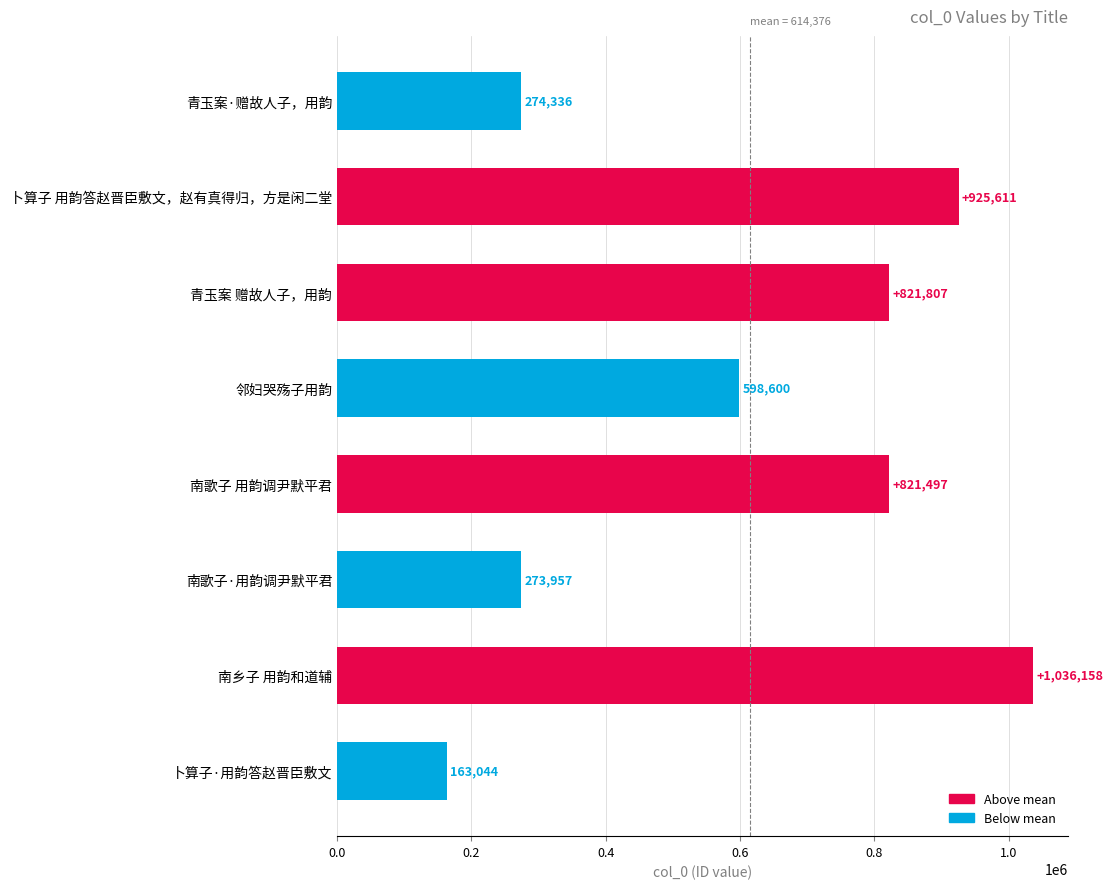

Are the bars grouped side by side (vs. stacked)?

No